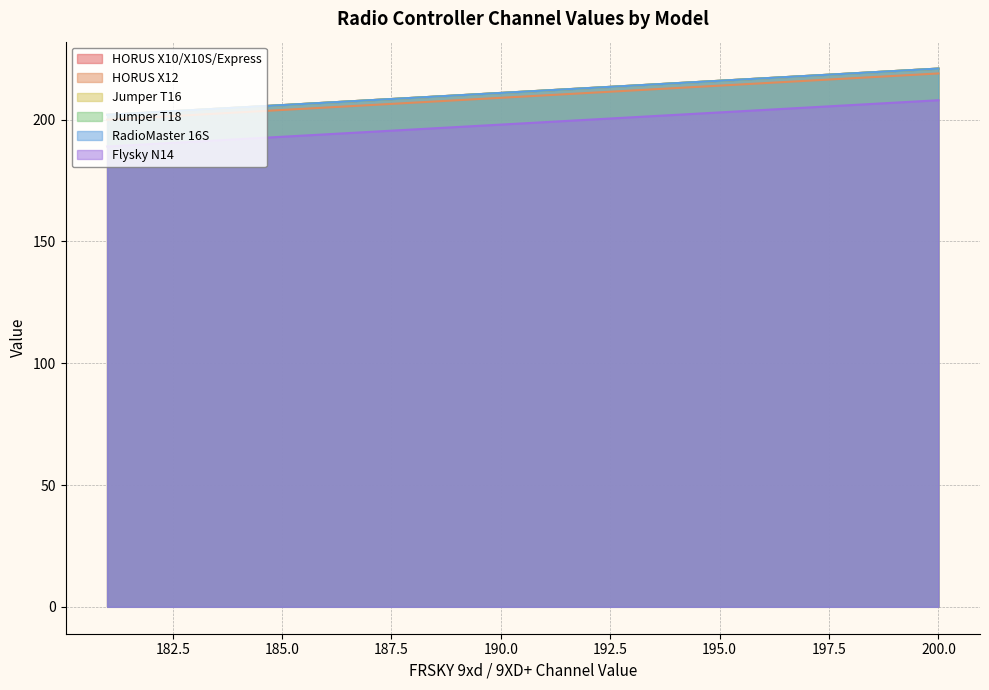

What is the maximum value for RadioMaster 16S?

221